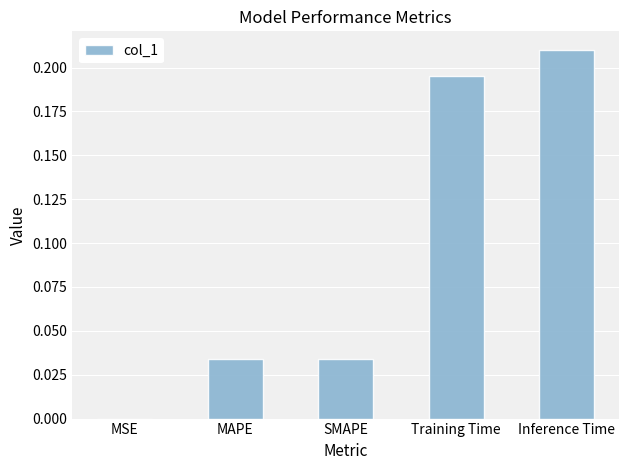

What is the sum of all values?

0.5